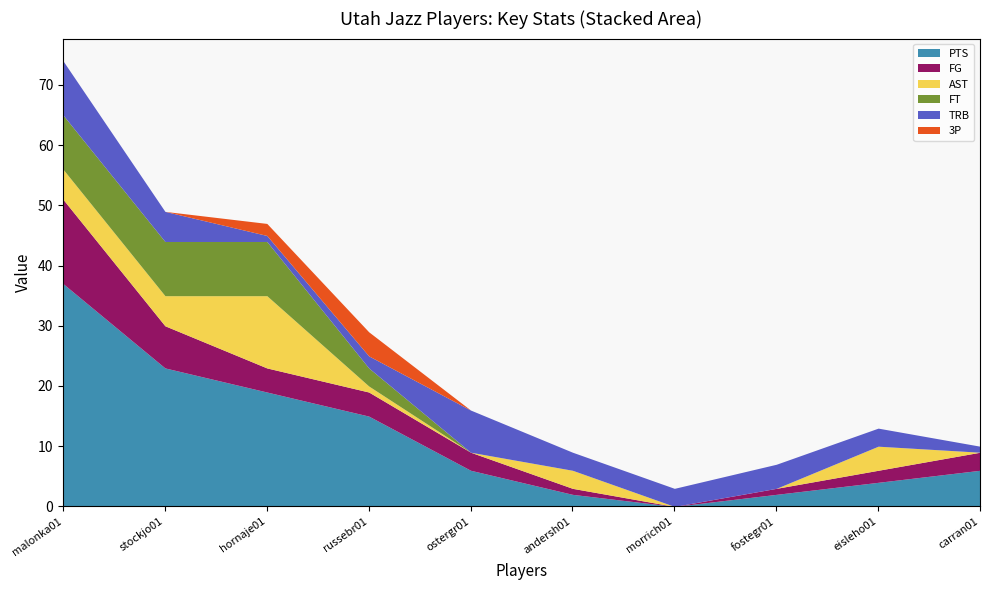

What are all the series names shown in the legend?

PTS, FG, AST, FT, TRB, 3P